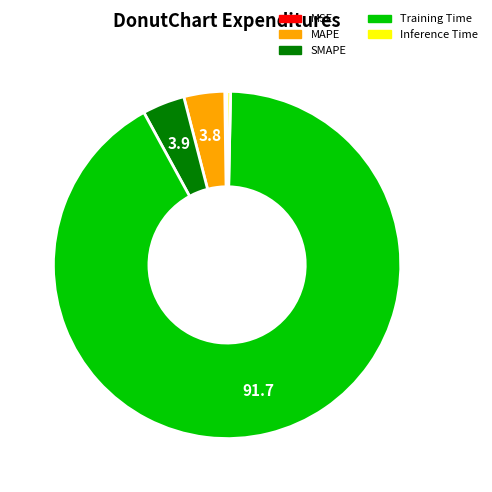

Does any single category account for the majority?

Yes